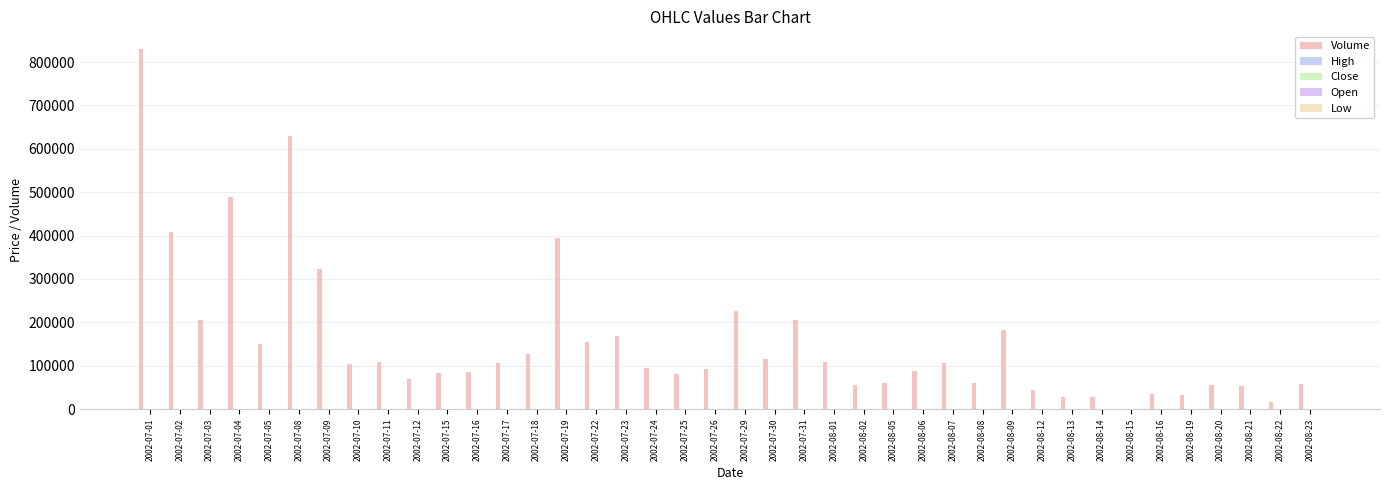

How many groups of bars are there?

40